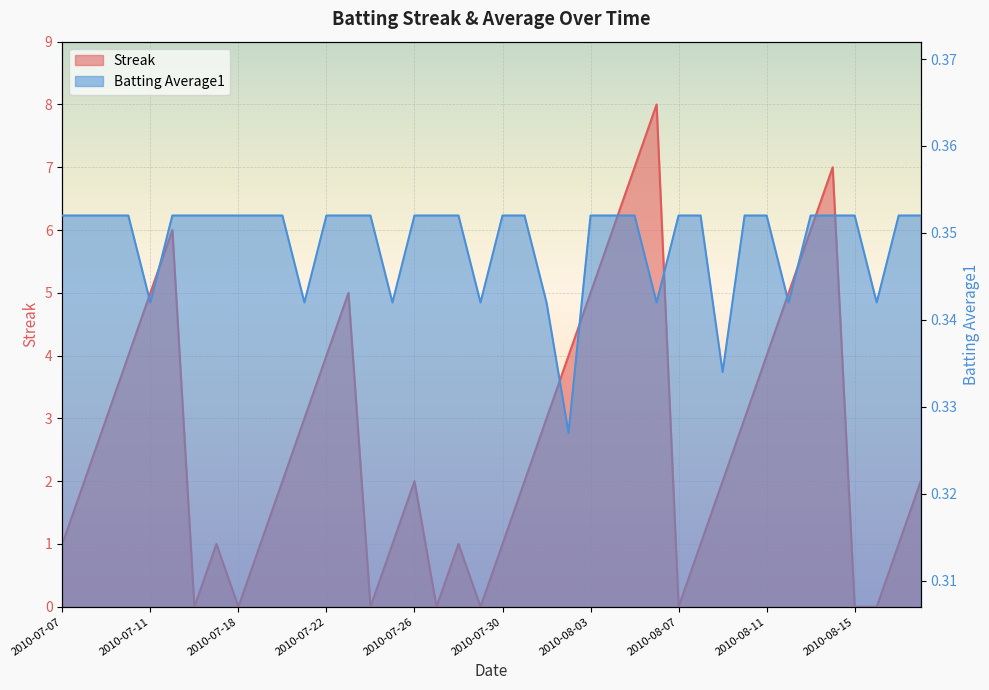

Is it true that Batting Average1 equals 0.2 at 2010-08-05?

False